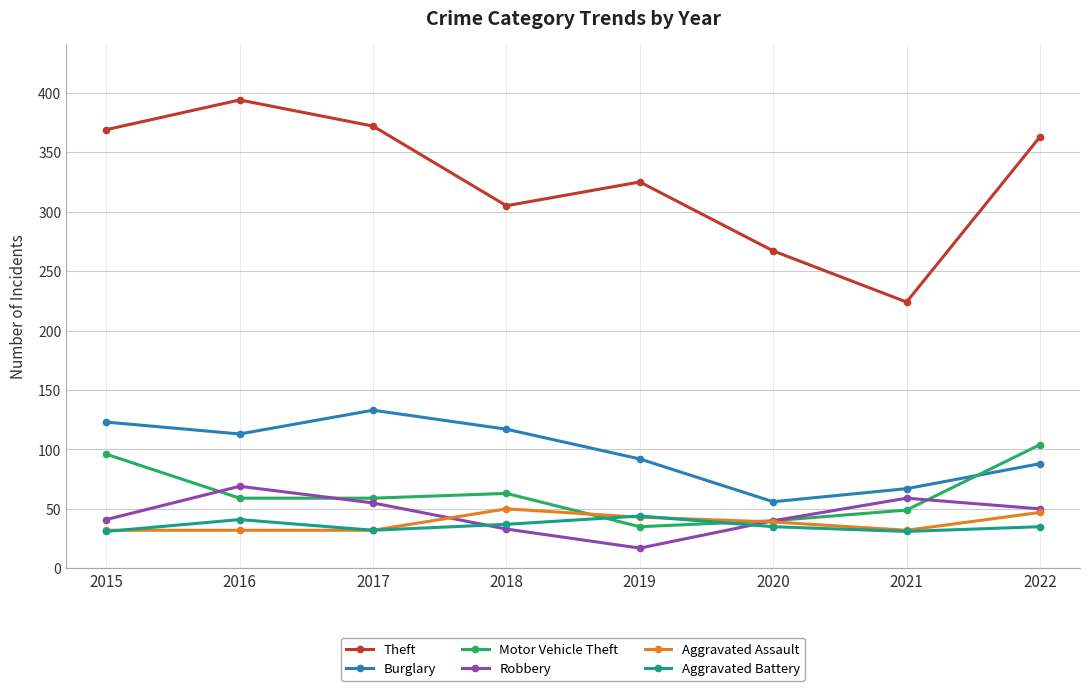

True or false: Aggravated Battery has more than 0 points higher than both neighbors.

True